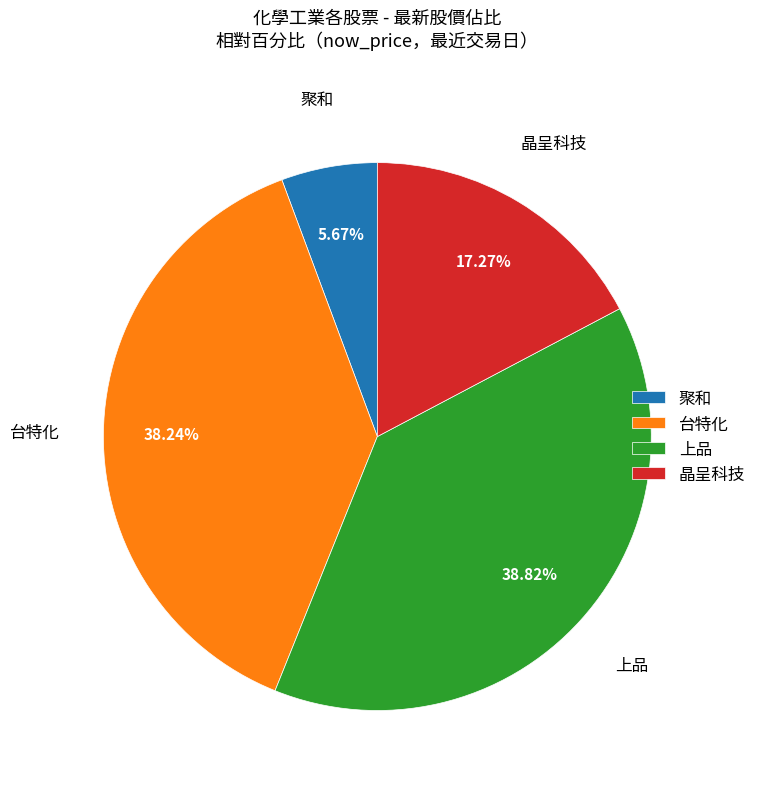

Rank the categories by value from highest to lowest.

上品, 台特化, 晶呈科技, 聚和